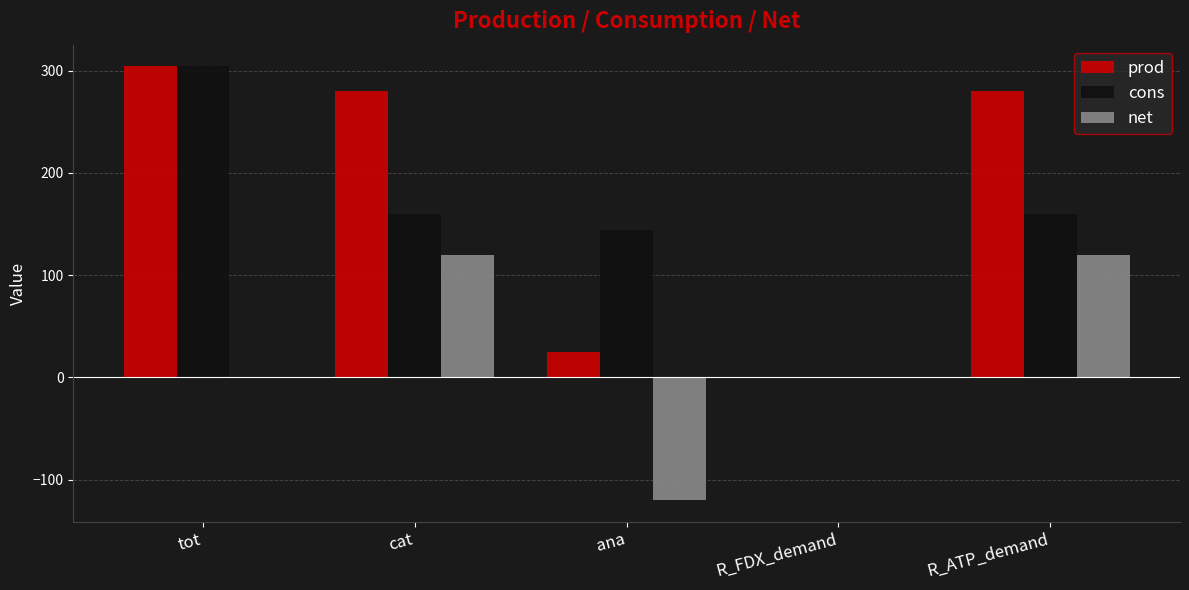

Which series has the largest total across all categories?

prod